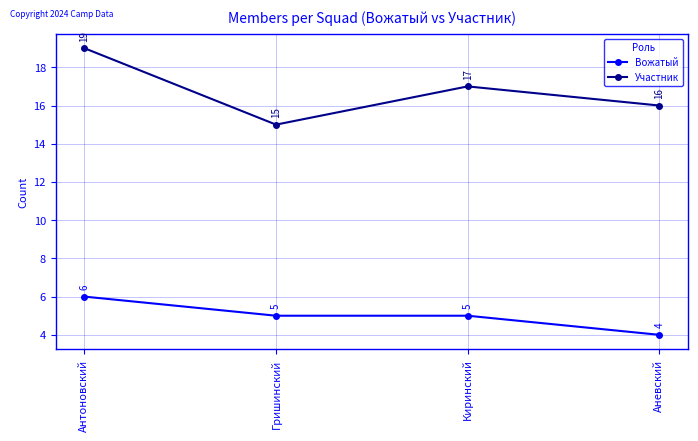

At which label does Участник first exceed 17?

Антоновский